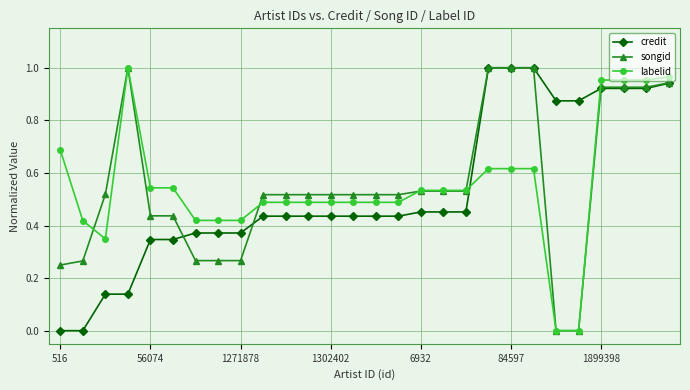

True or false: labelid has more than 0 points higher than both neighbors.

True